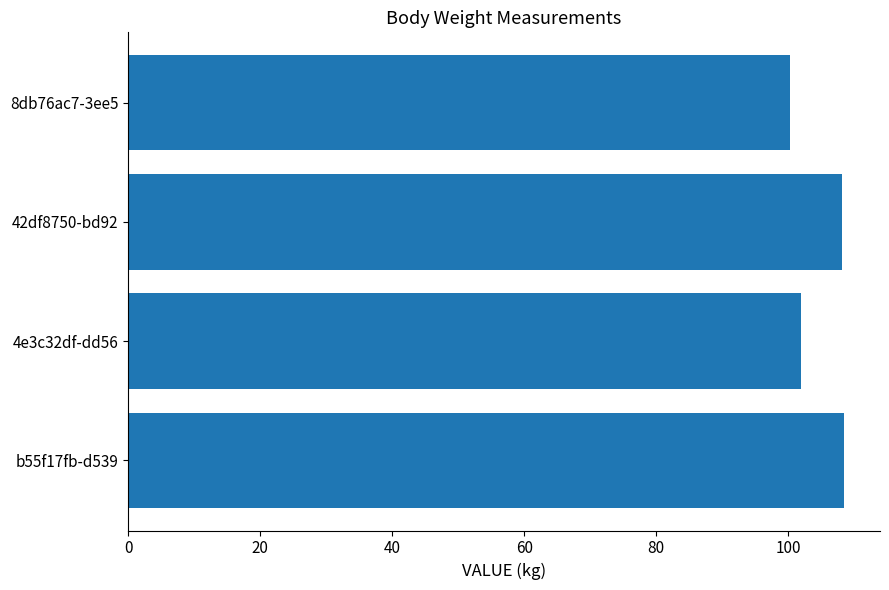

What is the smallest value displayed?

100.3